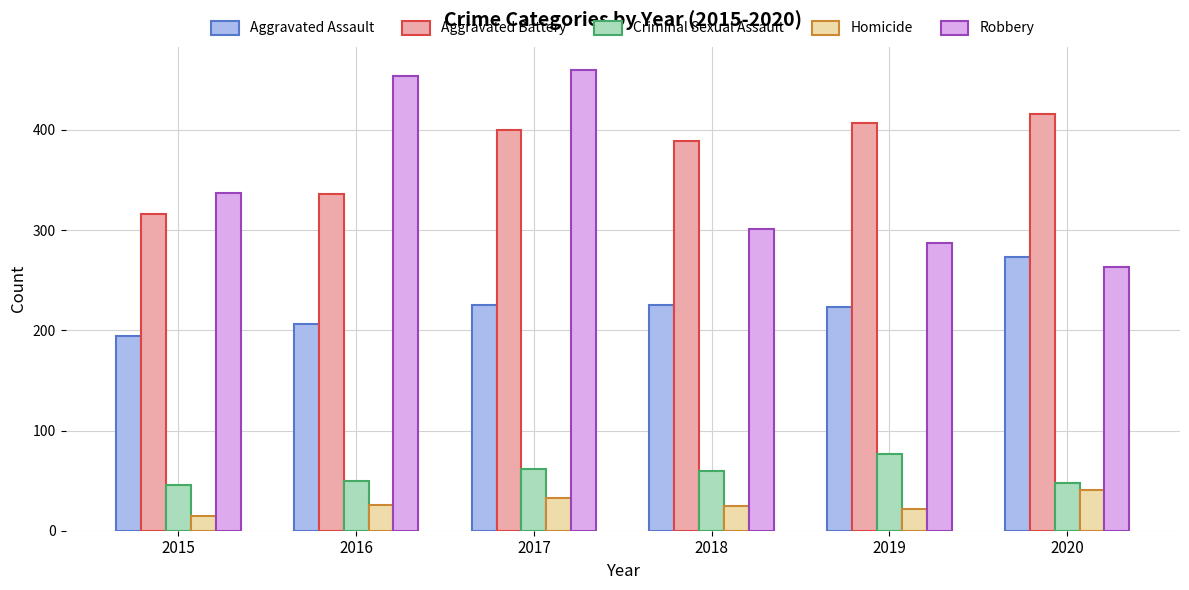

What is the value of the Robbery bar at the 3rd from the left?

460